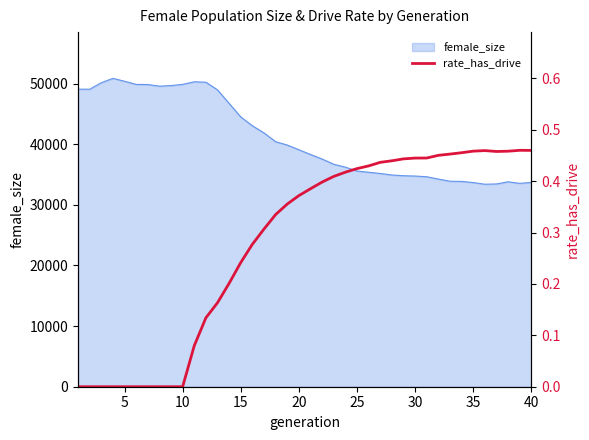

True or false: the data shows 0.3 at 25.

False